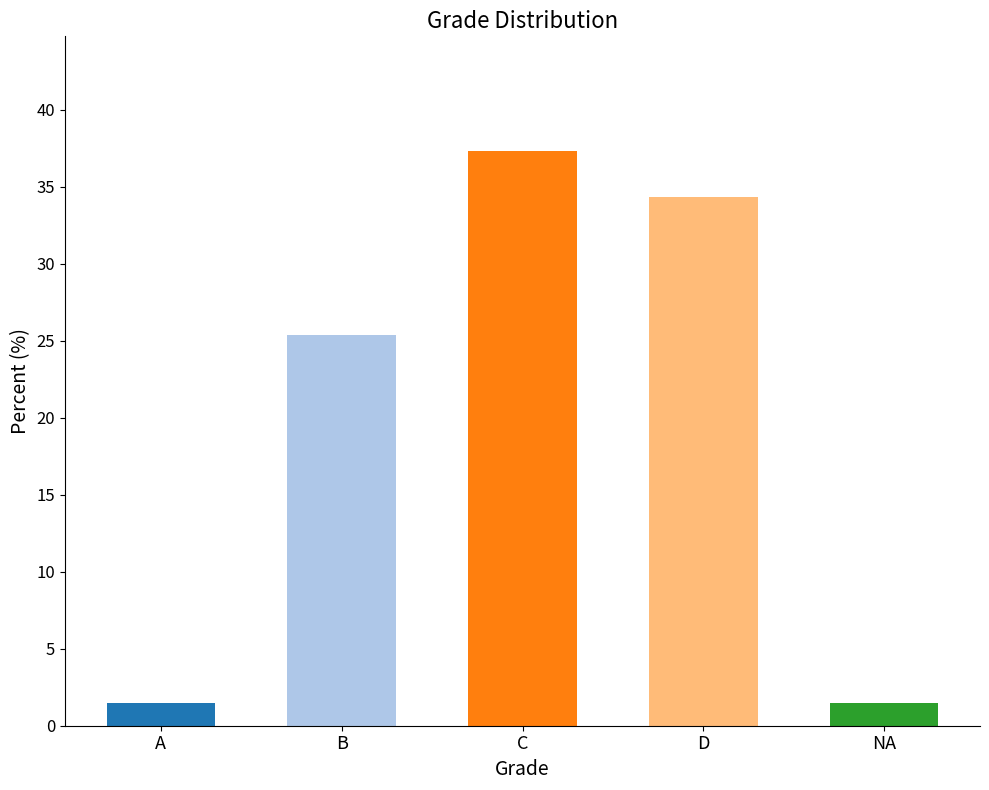

What is the label of the 3rd bar from the left?

C